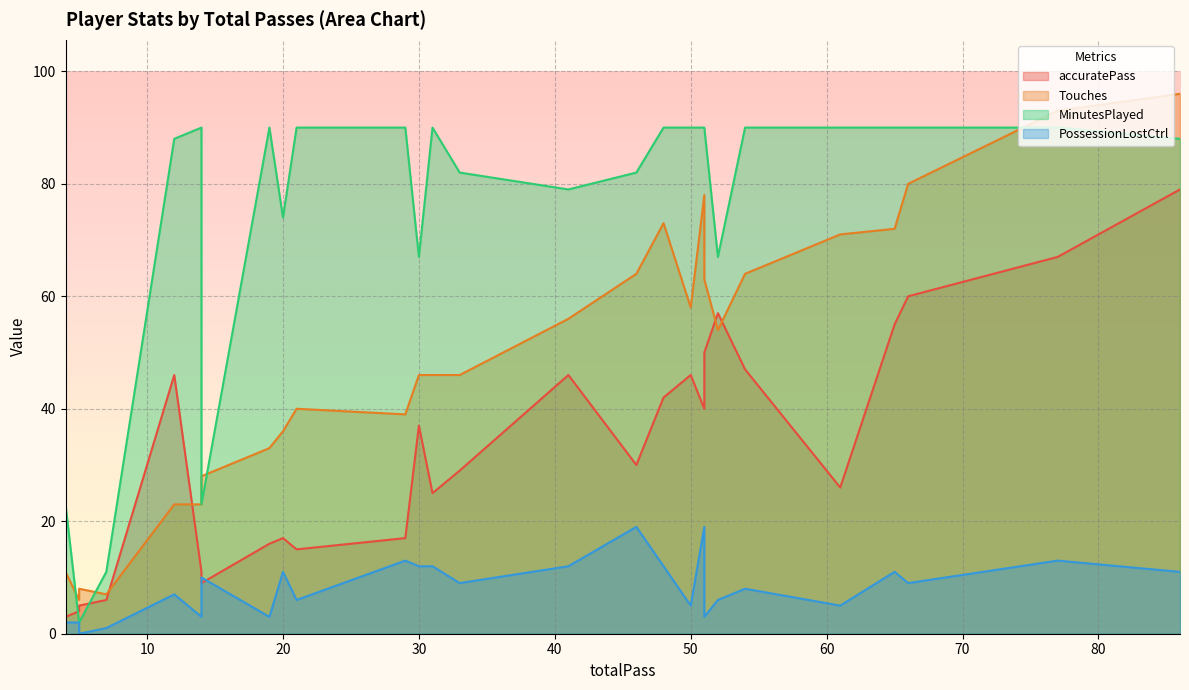

Between 7 and 5, which is larger?

7